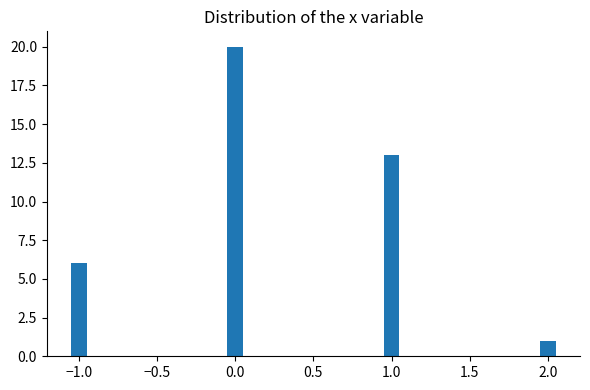

Reading left to right, what are all the values shown in this chart?

−1.0=6	0.0=20	1.0=13	2.0=1